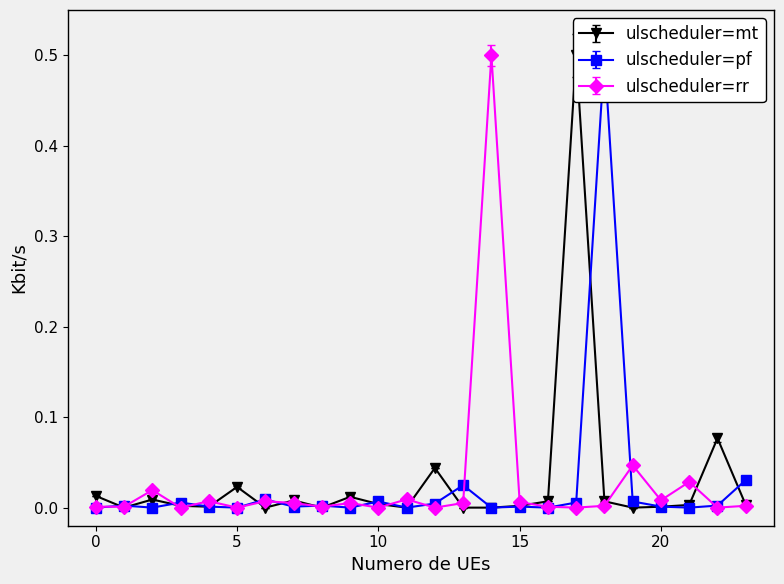

True or false: ulscheduler=rr has more than 1 interior local peaks.

True